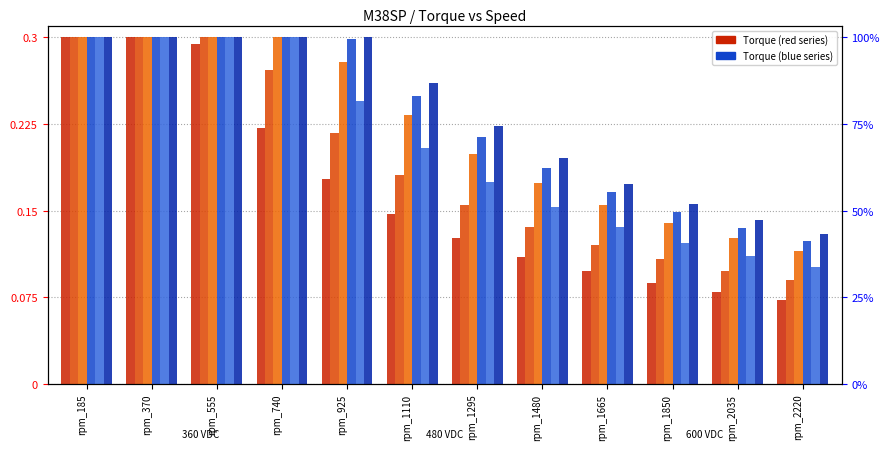

At which category does the chart reach its minimum across all series?

rpm_2220